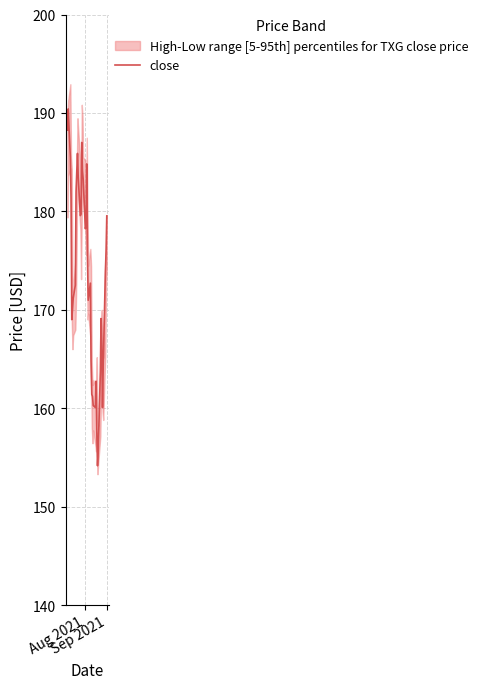

How many points are lower than both their immediate neighbors (excluding endpoints)?

7